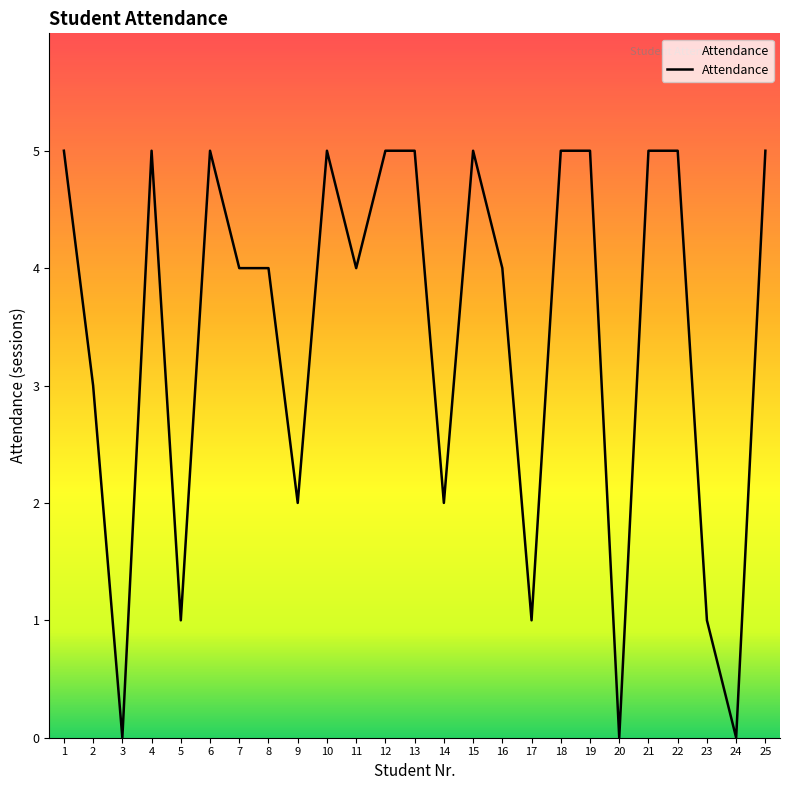

Reading left to right, transcribe all the data shown in this chart.

5	3	0	5	1	5	4	4	2	5	4	5	5	2	5	4	1	5	5	0	5	5	1	0	5